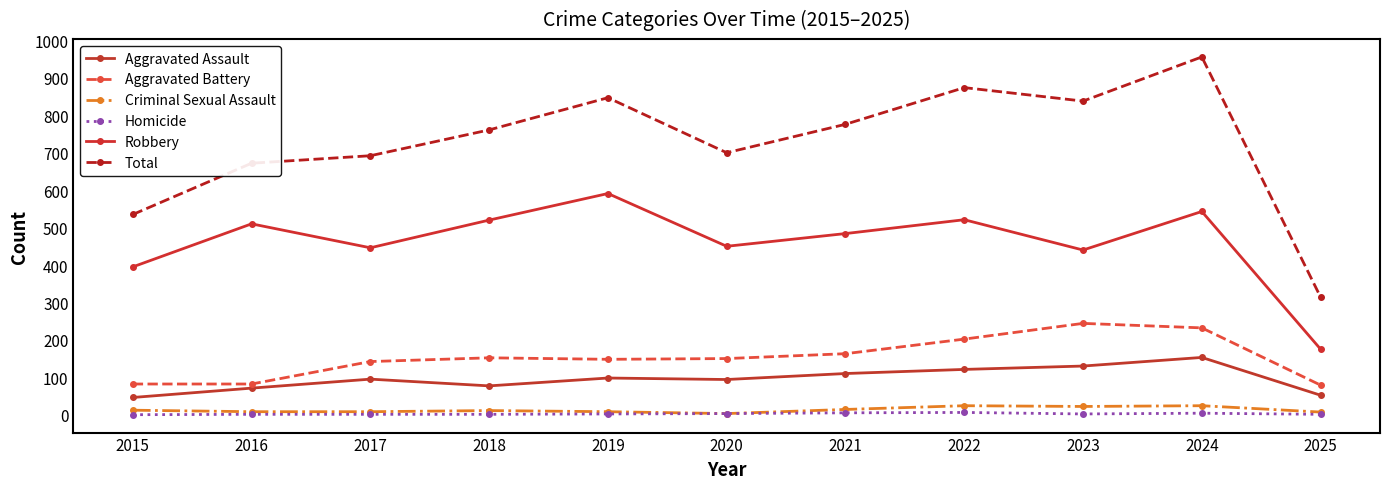

The Aggravated Assault series shows 85 at 2025. True or false?

False